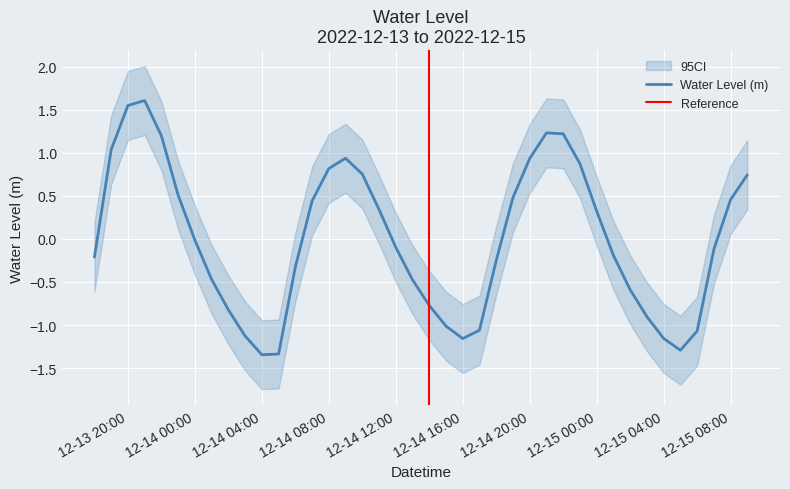

Is it true that Water Level (m) equals -0.5 at 12-14 04:00?

False